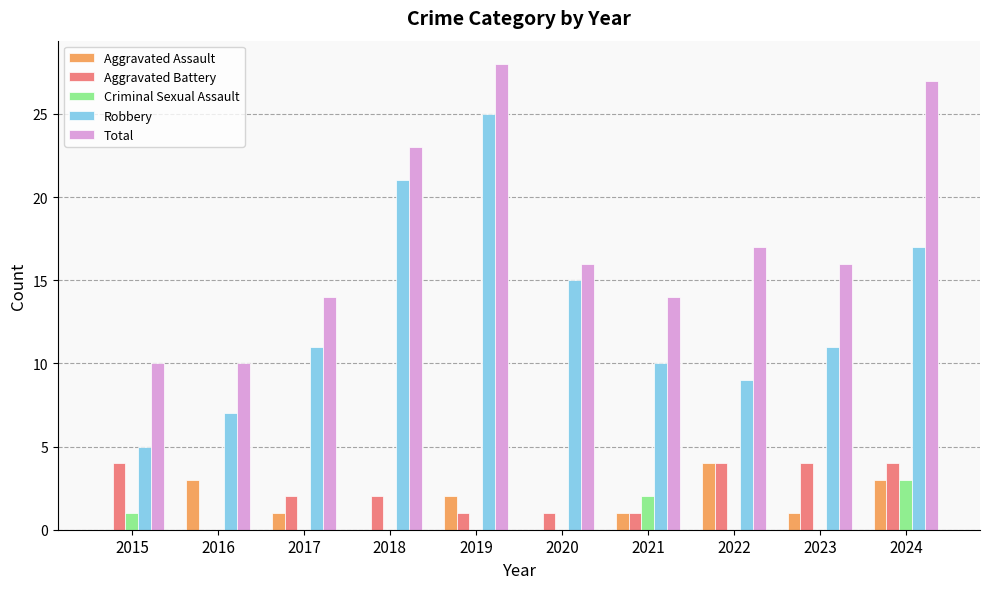

What is the total value across all series at 2023?

32